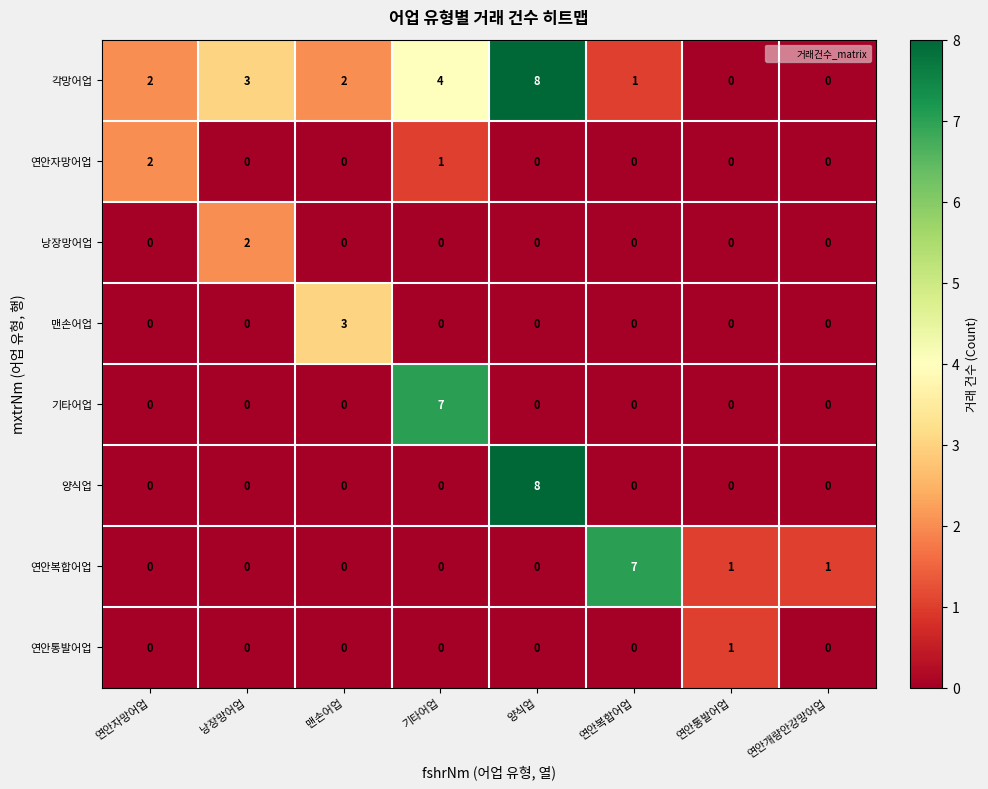

Which series has the largest total across all categories?

각망어업